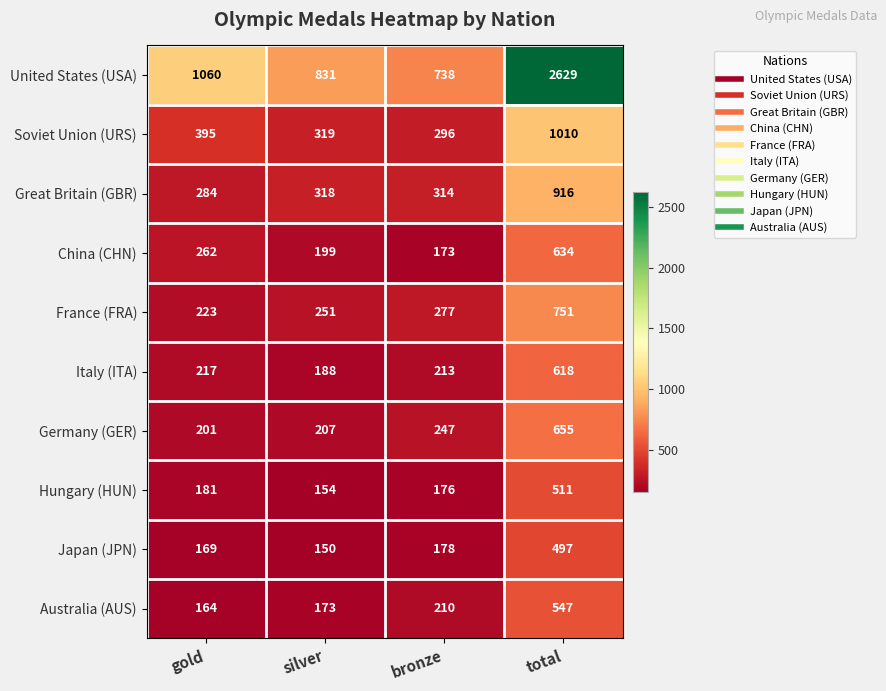

Where is Germany (GER) nearest to the value 428?

bronze